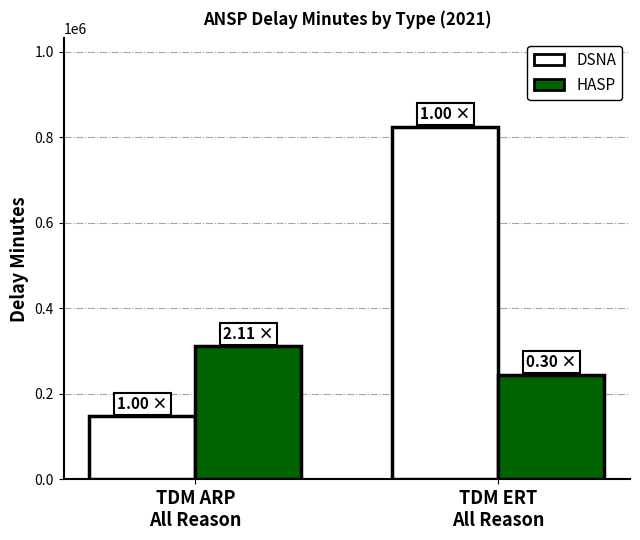

Rank the series at TDM ARP
All Reason from lowest to highest value.

DSNA, HASP